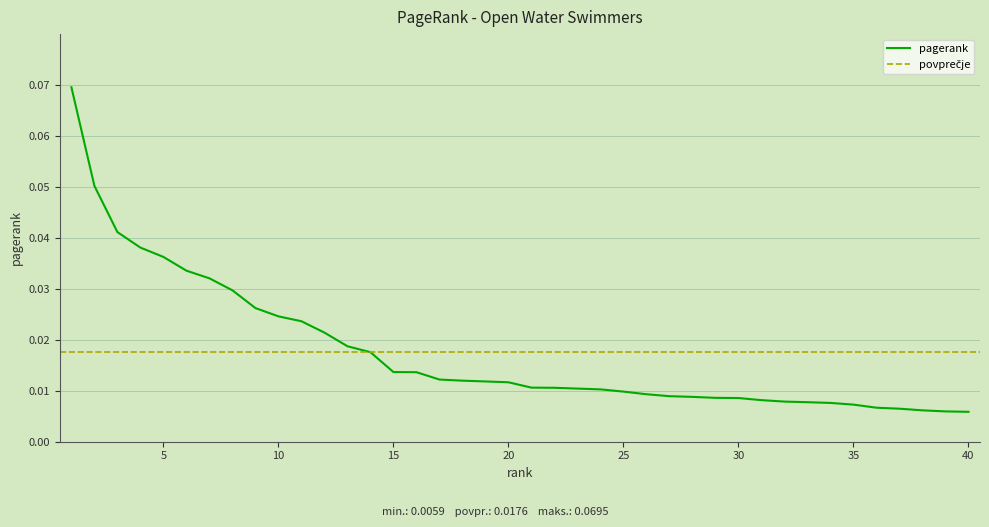

True or false: the data has more than 2 interior local peaks.

False